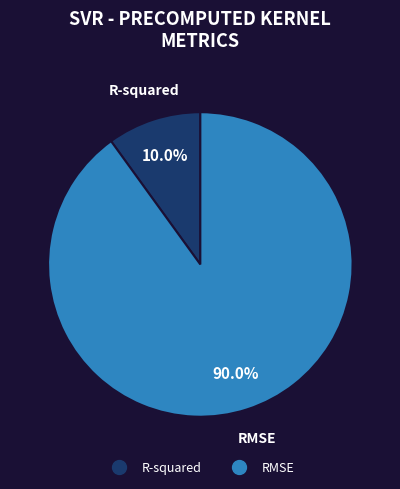

Which category has the biggest portion of the pie?

RMSE